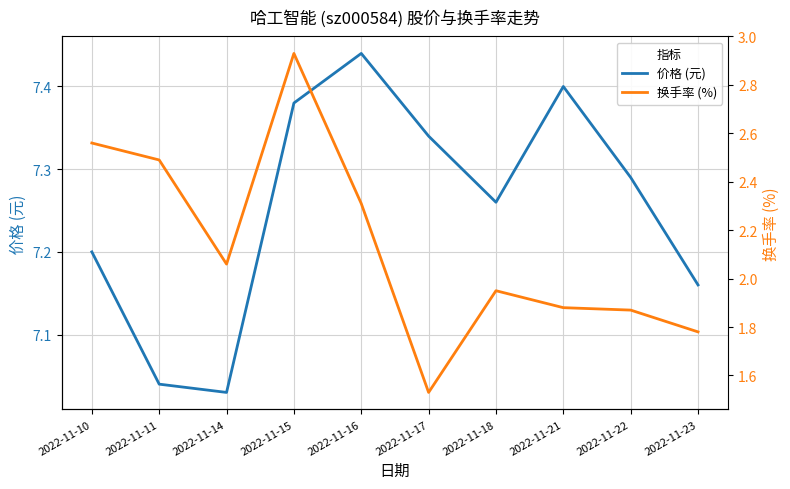

What is the maximum value shown in the chart?

7.4